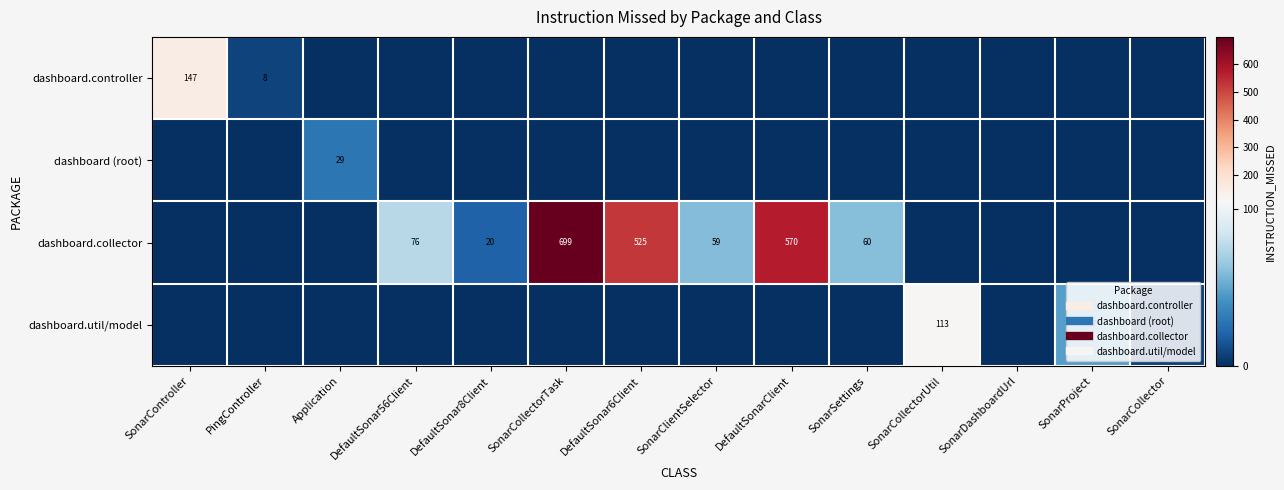

True or false: dashboard.collector has a value of 0 at SonarController.

True